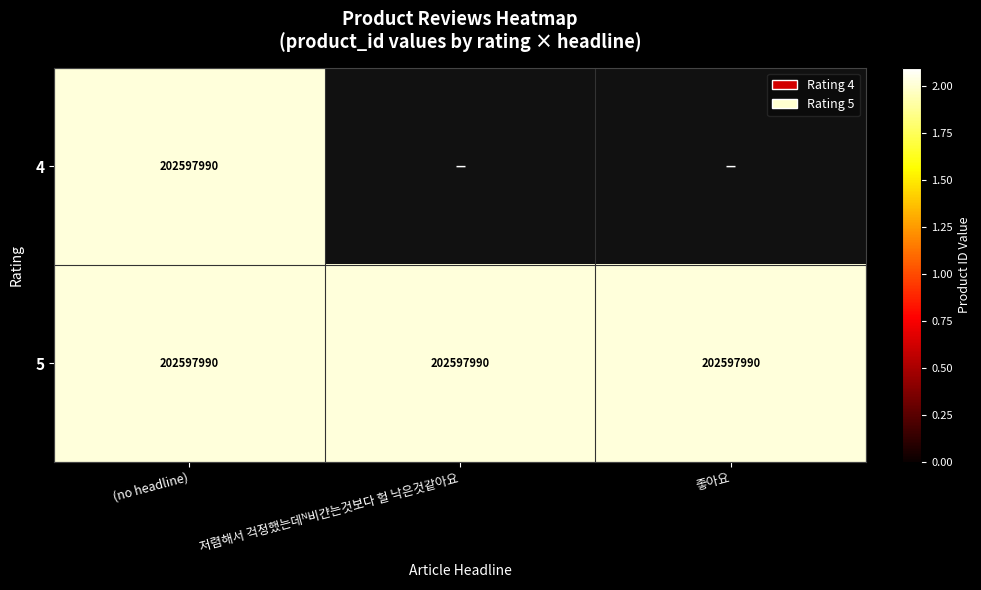

List the series in order of their peak value, highest first.

4, 5